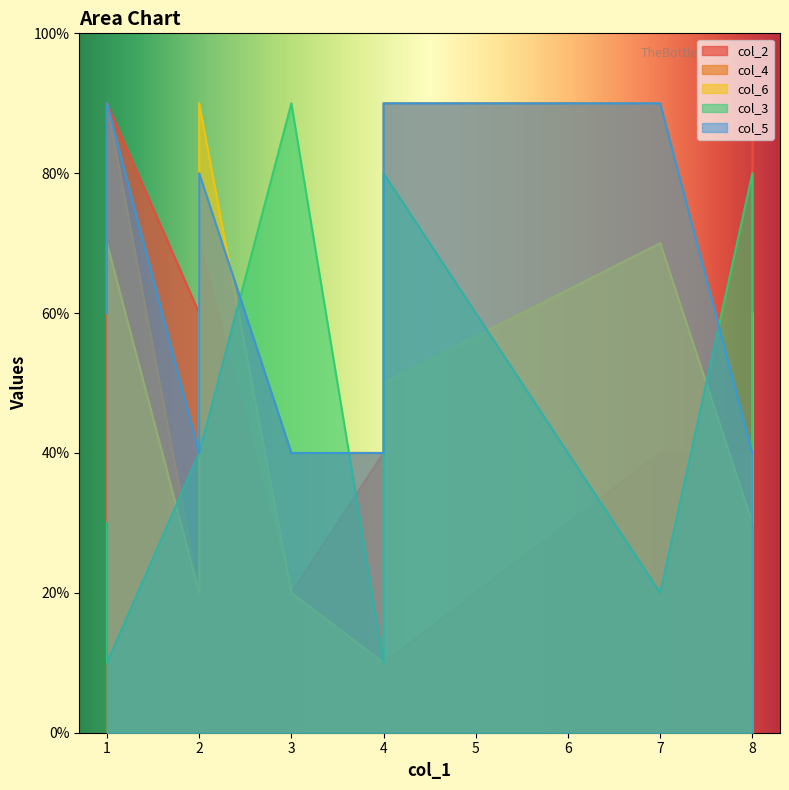

What is the spread (max minus min) of values at 7?

7